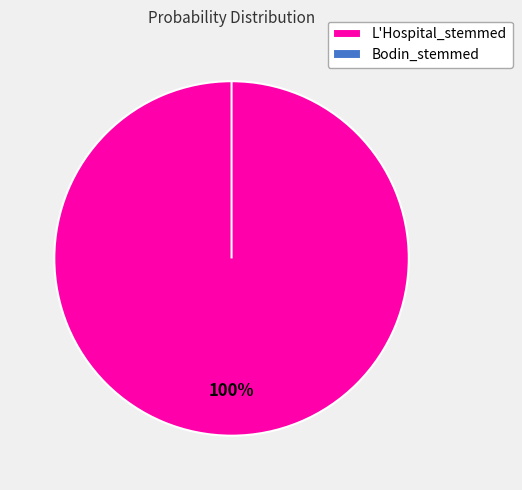

Is there a majority slice in this chart?

Yes